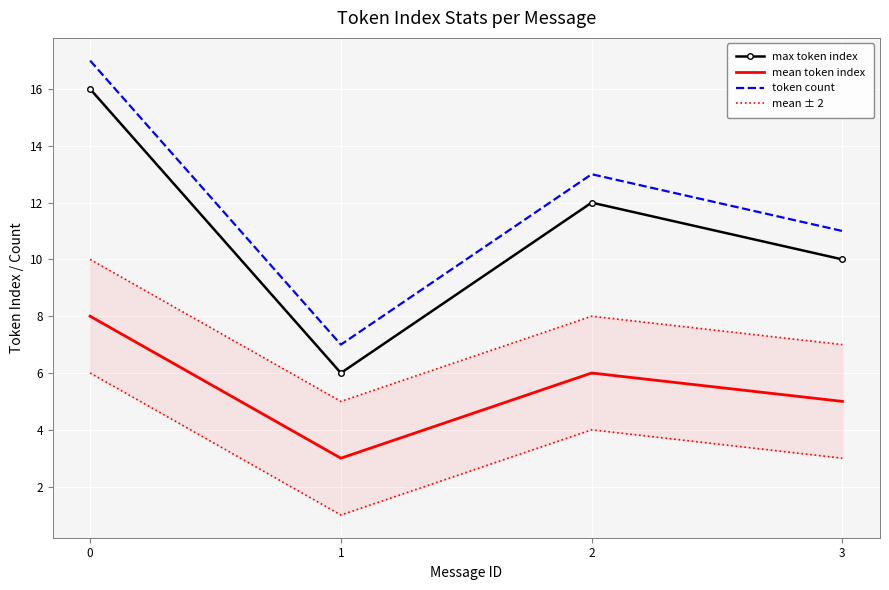

True or false: mean token index and token count intersect in this chart.

False